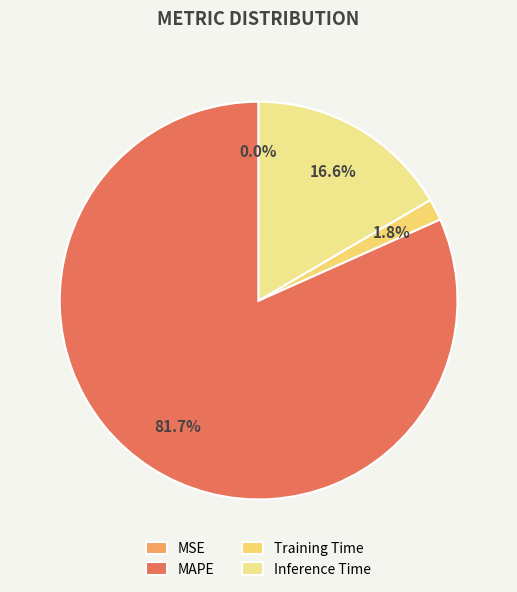

True or false: MAPE accounts for 82% of the total.

True